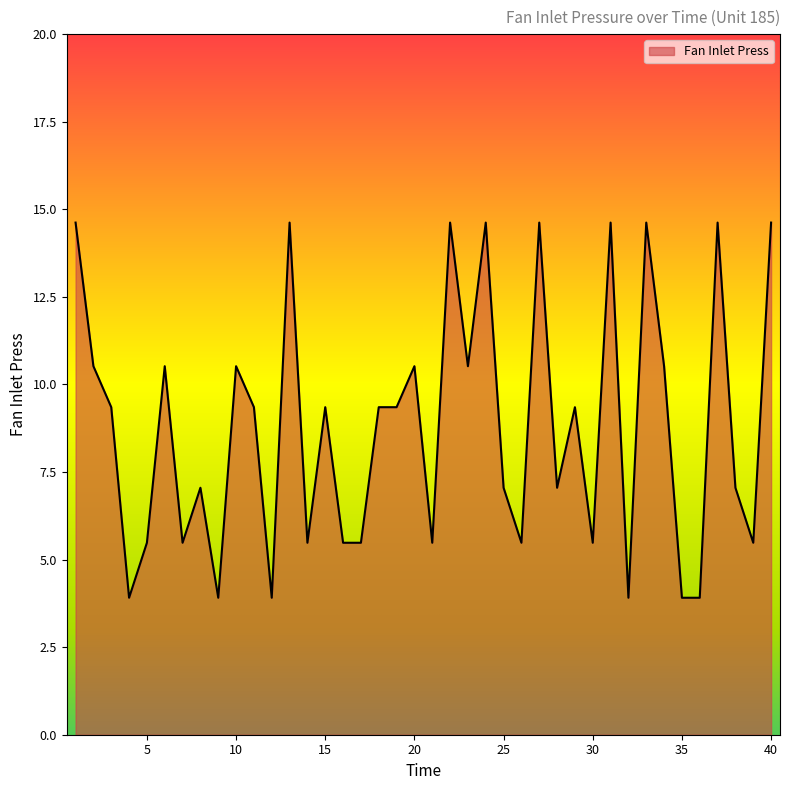

What is the average value?

8.8